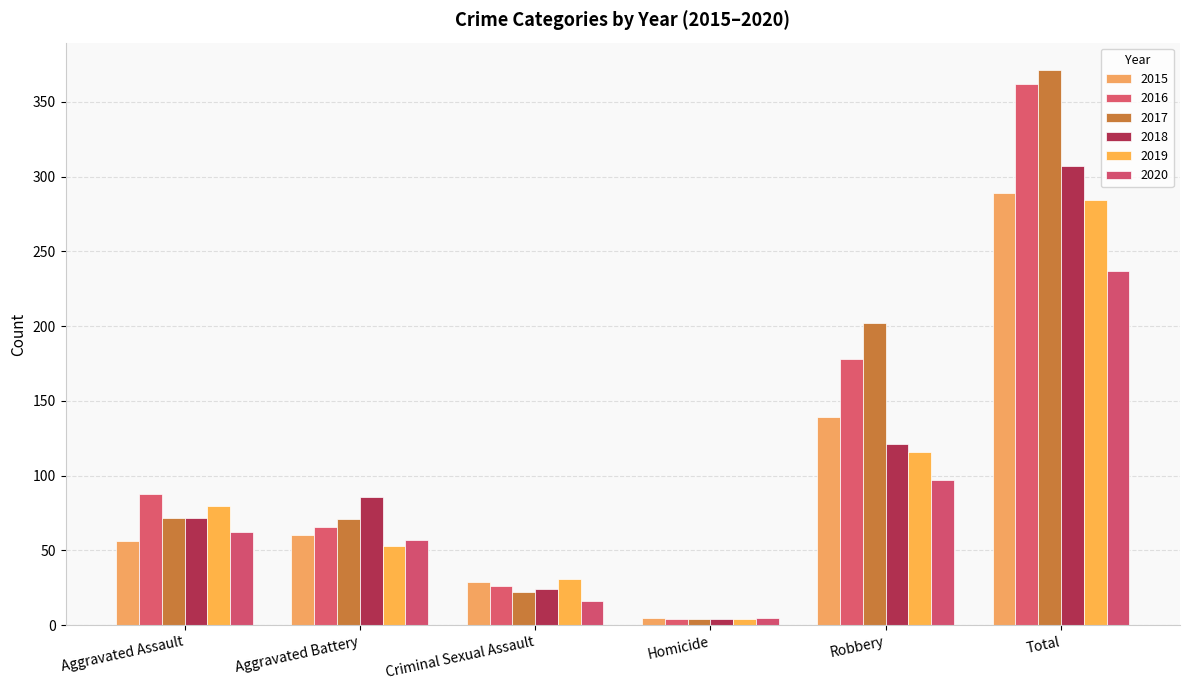

Reading left to right, extract all data points from this chart.

2015: Aggravated Assault=56	Aggravated Battery=60	Criminal Sexual Assault=29	Homicide=5	Robbery=139	Total=289
2016: Aggravated Assault=88	Aggravated Battery=66	Criminal Sexual Assault=26	Homicide=4	Robbery=178	Total=362
2017: Aggravated Assault=72	Aggravated Battery=71	Criminal Sexual Assault=22	Homicide=4	Robbery=202	Total=371
2018: Aggravated Assault=72	Aggravated Battery=86	Criminal Sexual Assault=24	Homicide=4	Robbery=121	Total=307
2019: Aggravated Assault=80	Aggravated Battery=53	Criminal Sexual Assault=31	Homicide=4	Robbery=116	Total=284
2020: Aggravated Assault=62	Aggravated Battery=57	Criminal Sexual Assault=16	Homicide=5	Robbery=97	Total=237